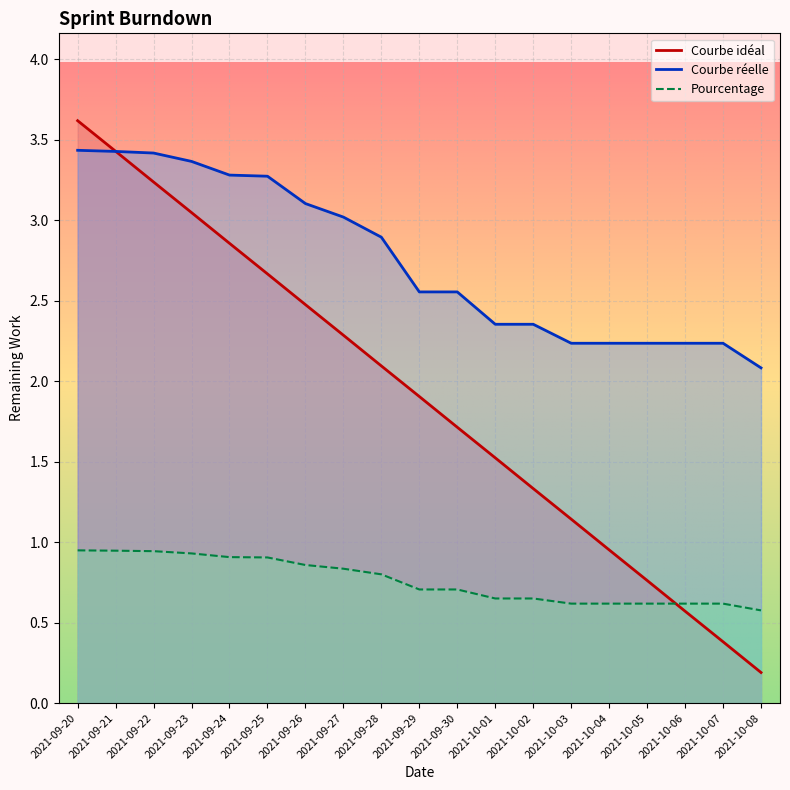

How many intersections are there between Pourcentage and Courbe idéal?

1